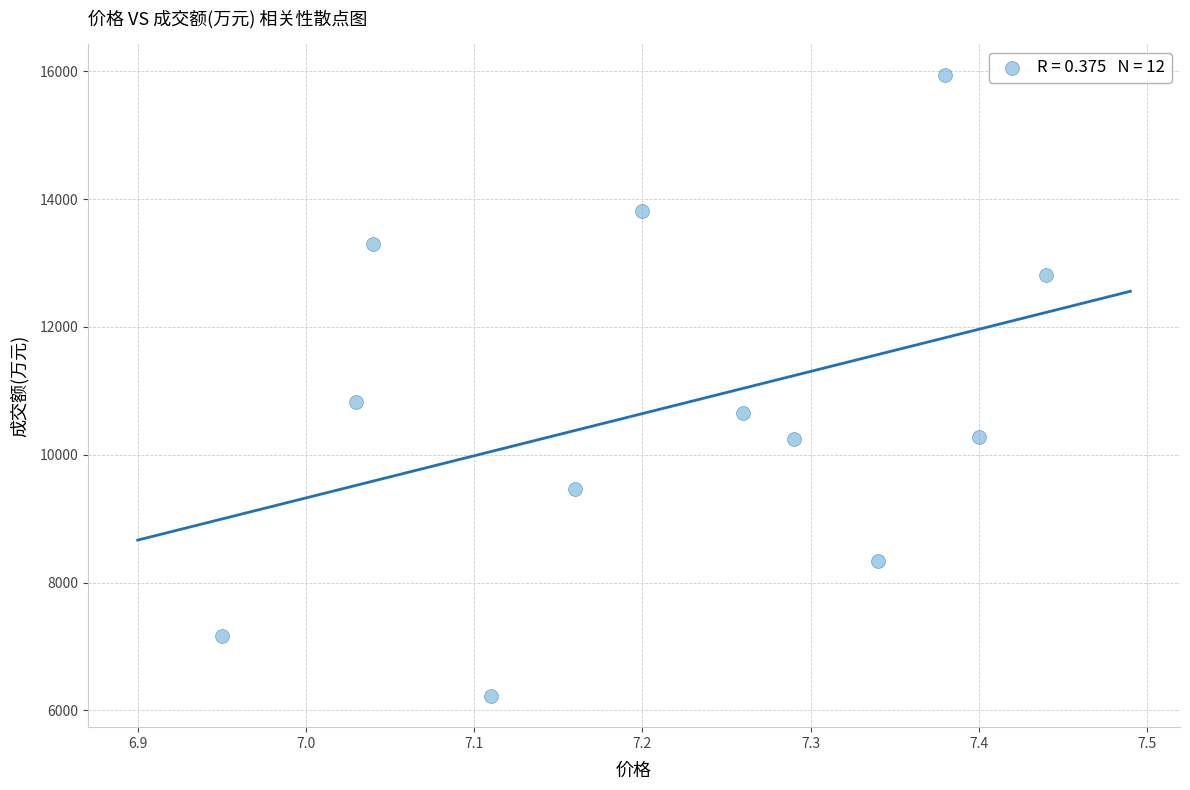

What is the average Y value?

10754